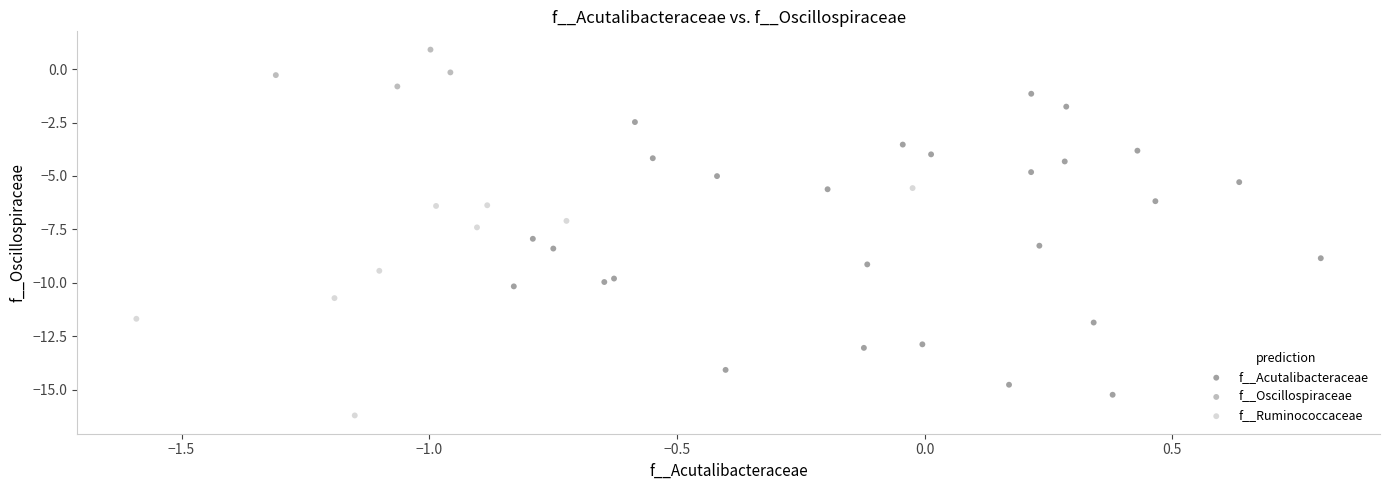

Which series reaches the minimum Y coordinate?

f__Ruminococcaceae